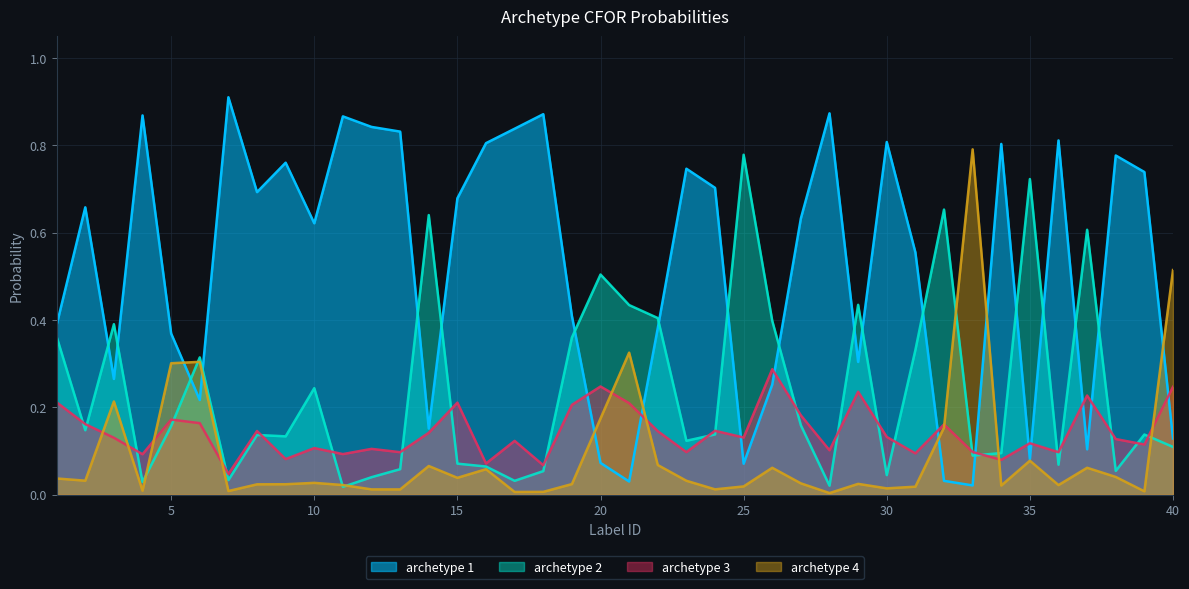

Which category has the lowest value in the archetype 1 series?

33